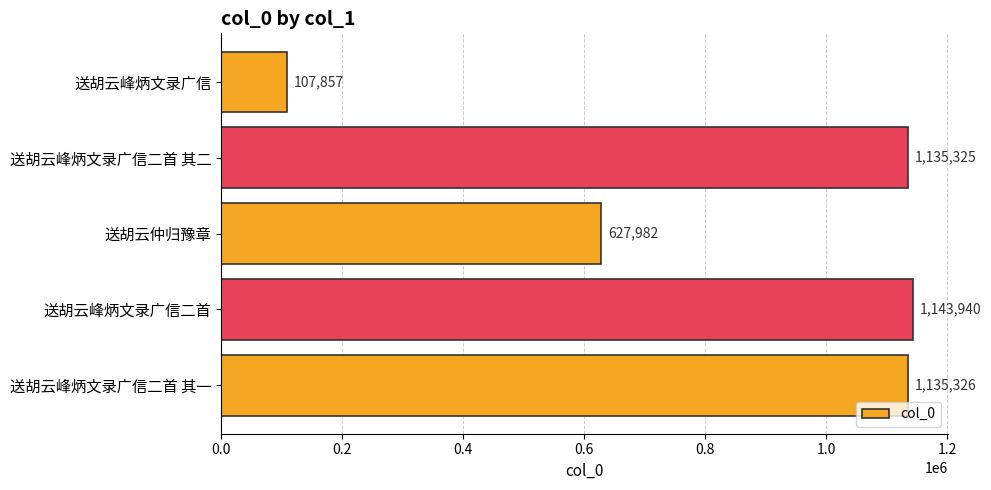

What is the difference between the values at 送胡云峰炳文录广信二首 其二 and 送胡云峰炳文录广信?

1027468